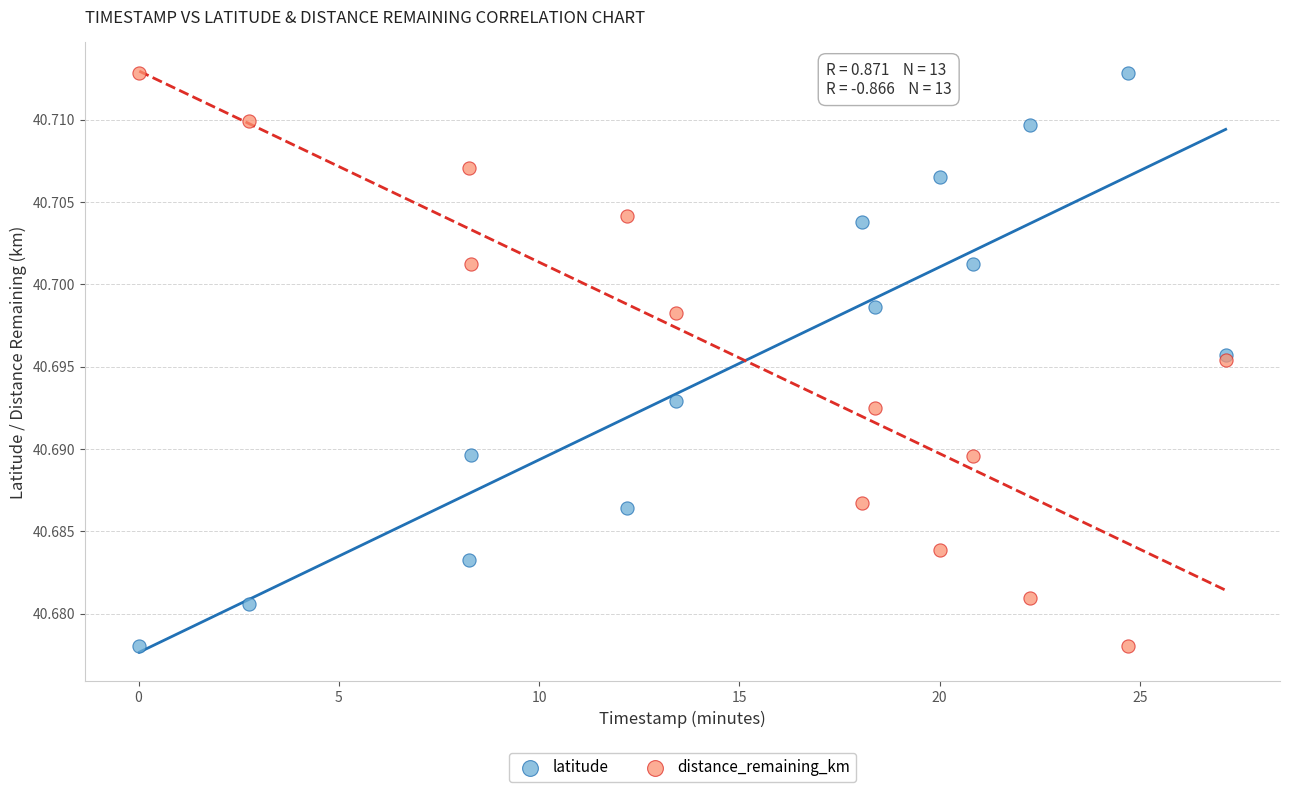

What is the X range (max minus min) for the scatter plot?

27.1